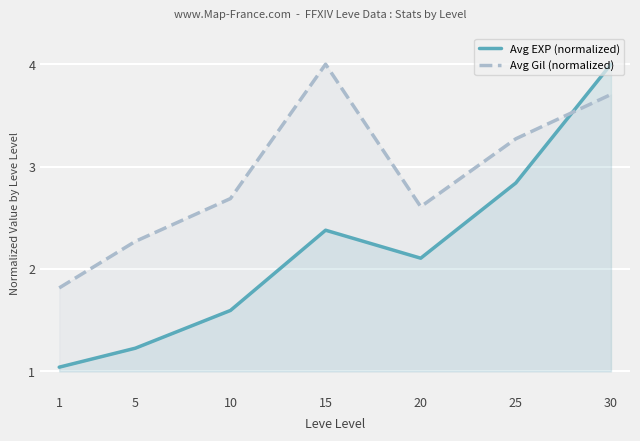

True or false: Avg EXP (normalized) and Avg Gil (normalized) intersect in this chart.

True